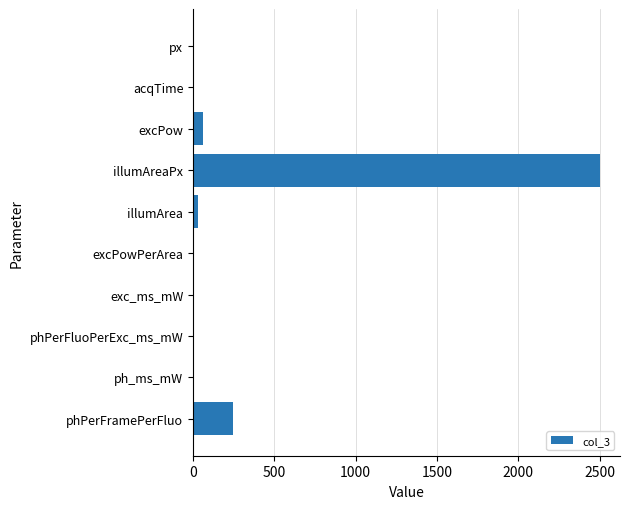

What is the sum of all values?

2841.0